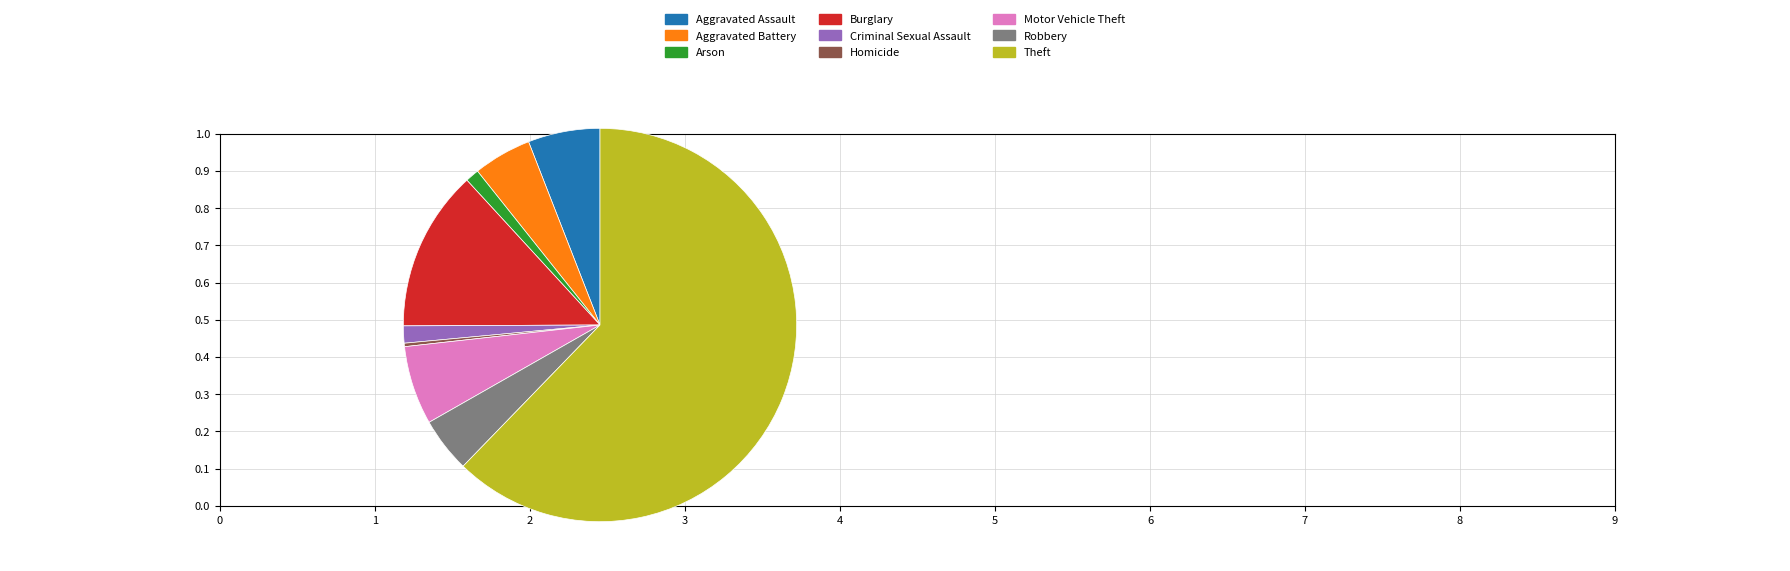

Is there a majority slice in this chart?

Yes